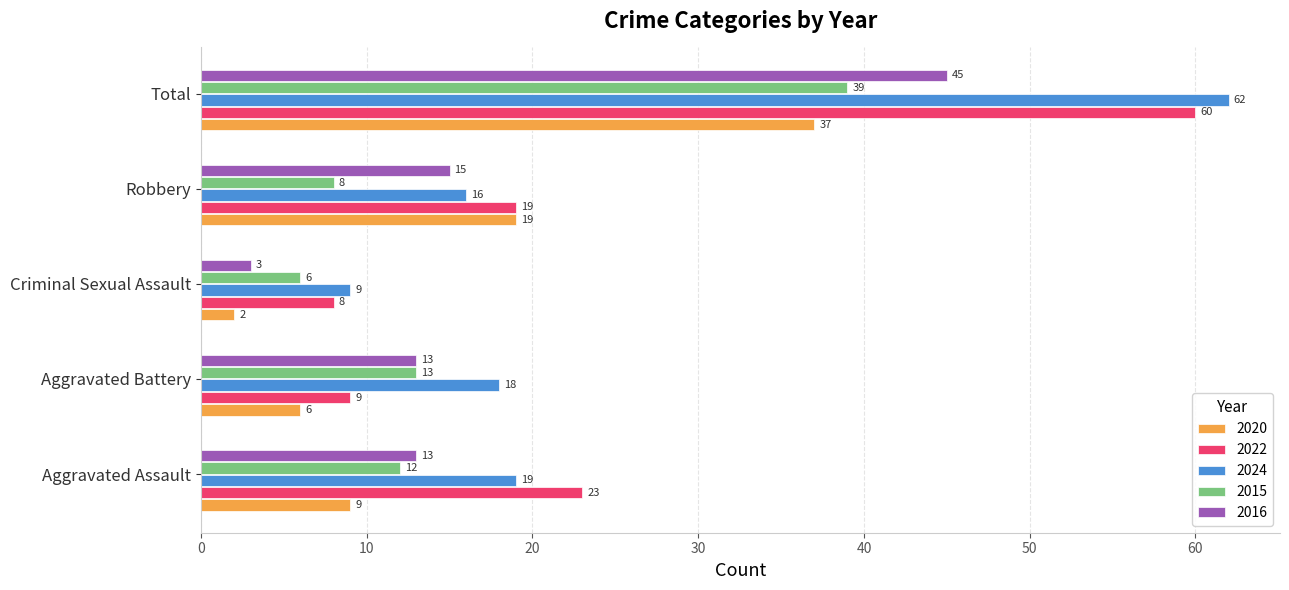

Is it true that 2016 equals 45 at Total?

True